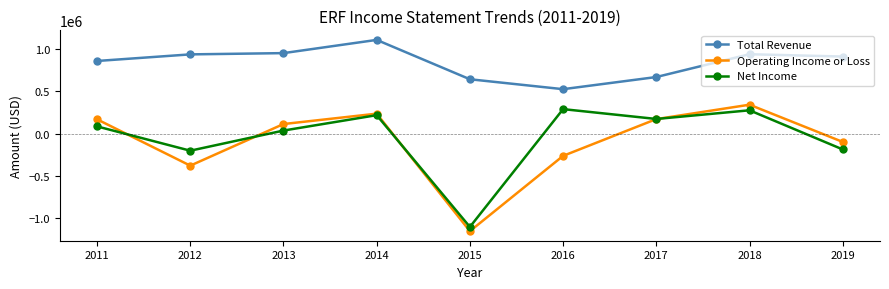

What are all the series names shown in the legend?

Total Revenue, Operating Income or Loss, Net Income